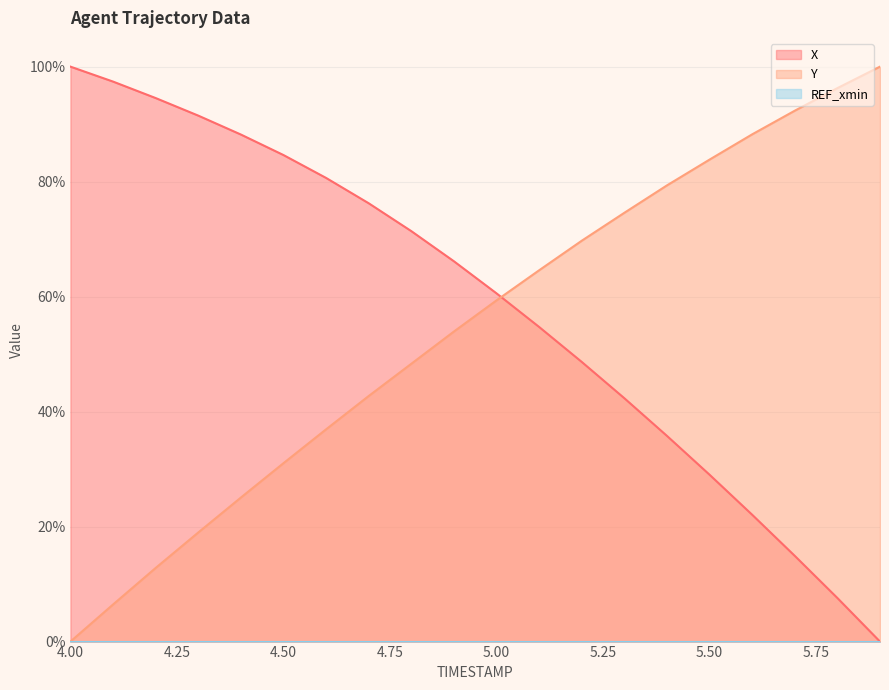

What is the difference between the maximum and minimum values in the X series?

100.0